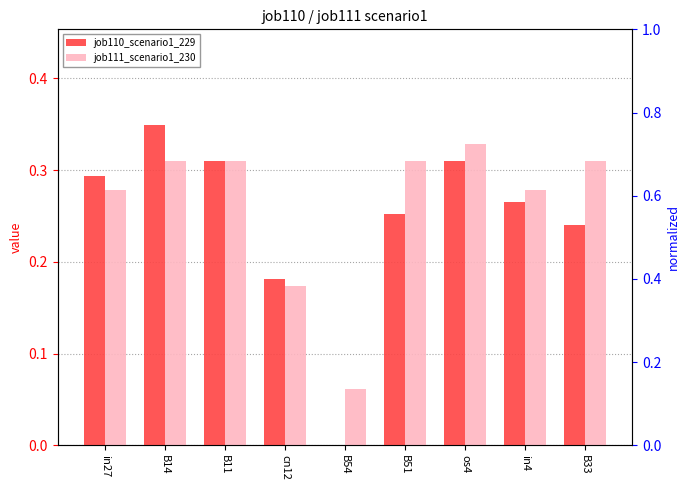

What is the label of the 4th bar from the left?

cn12